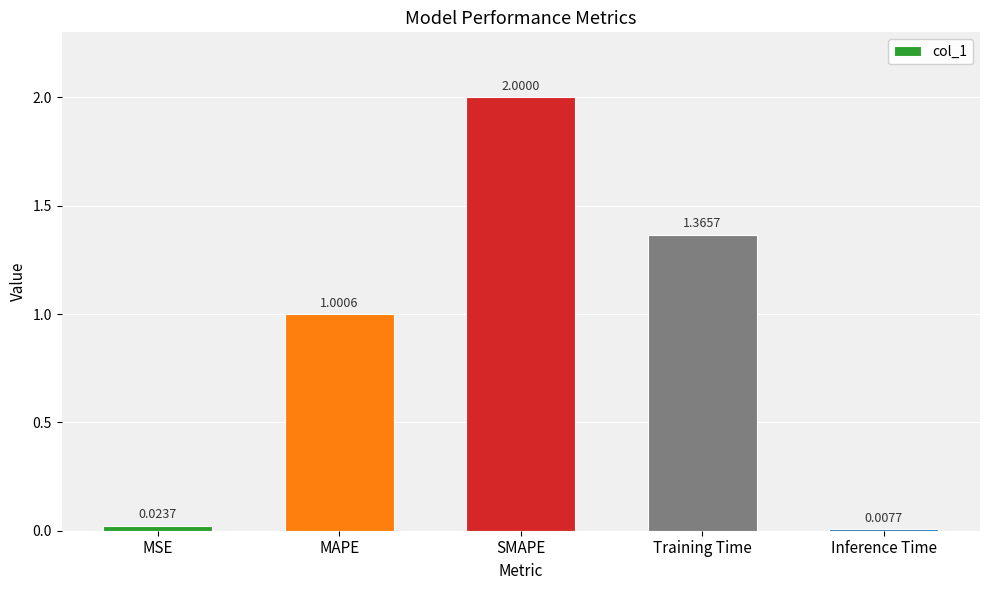

Is it true that the value at SMAPE is 3.5?

False